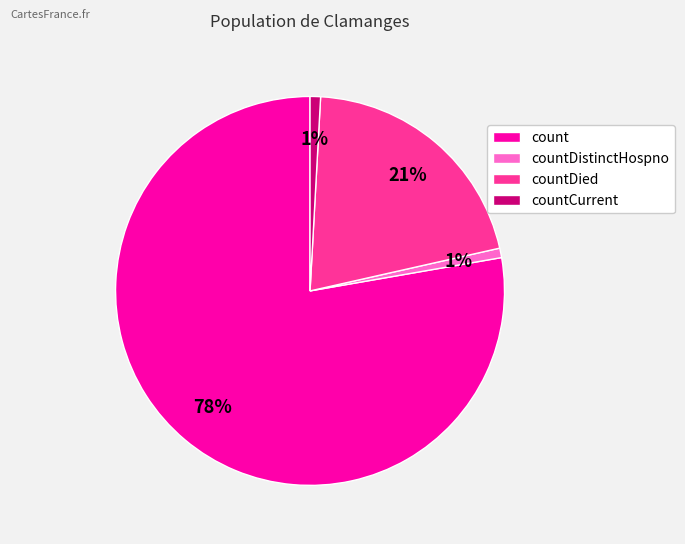

Which category has the biggest portion of the pie?

count